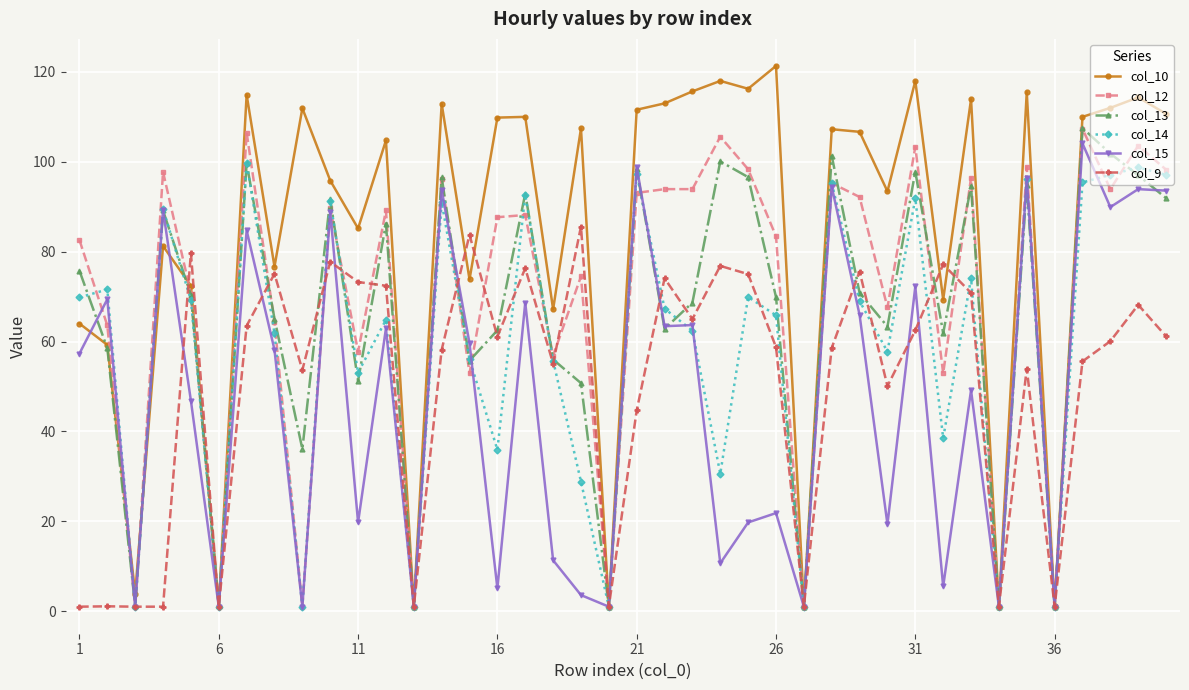

What is the highest value of the col_14 series?

99.8